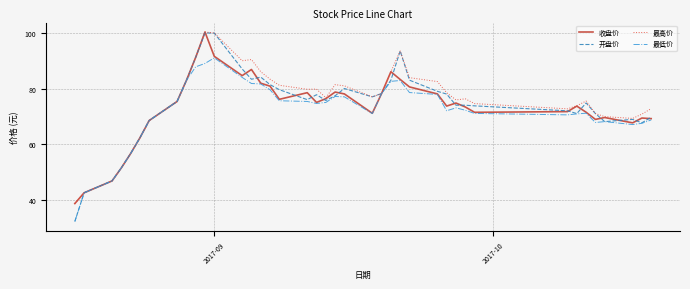

Which series has the largest range (max minus min)?

开盘价